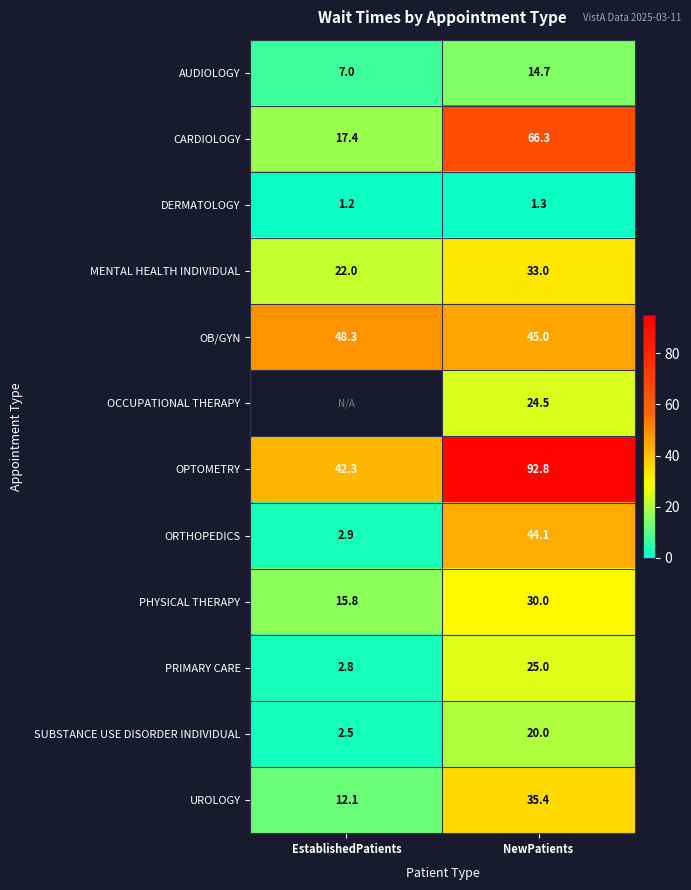

What is the minimum value for CARDIOLOGY?

17.4